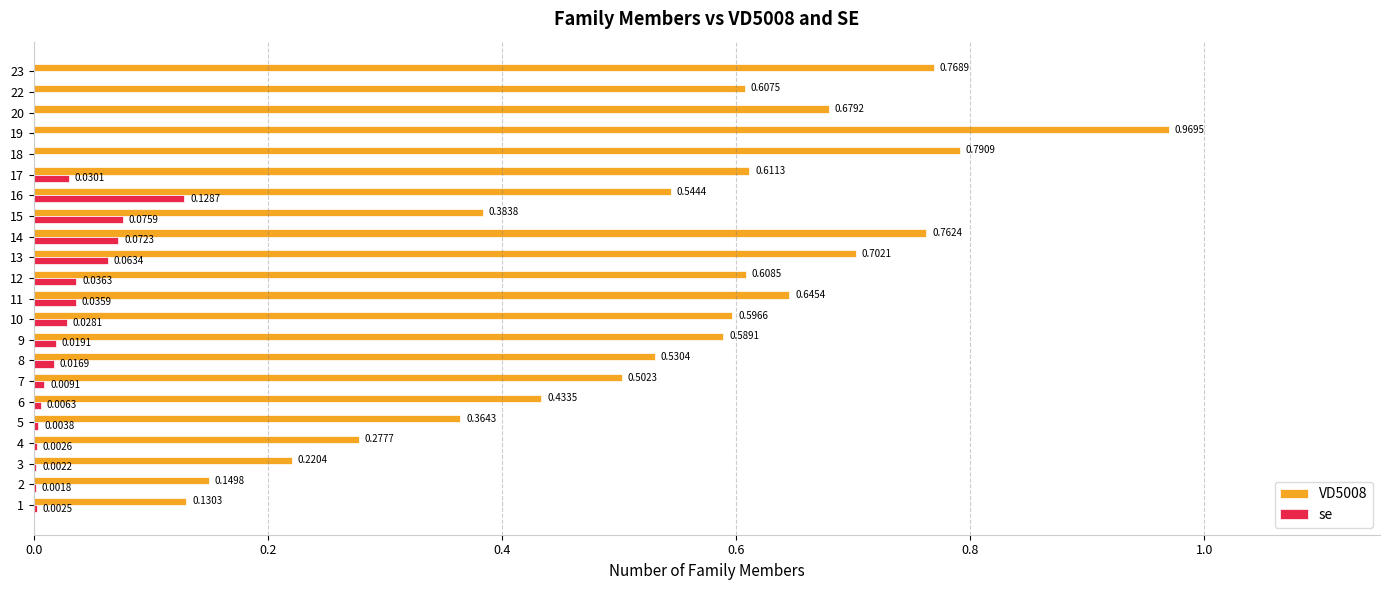

Count the number of categories in the chart.

22